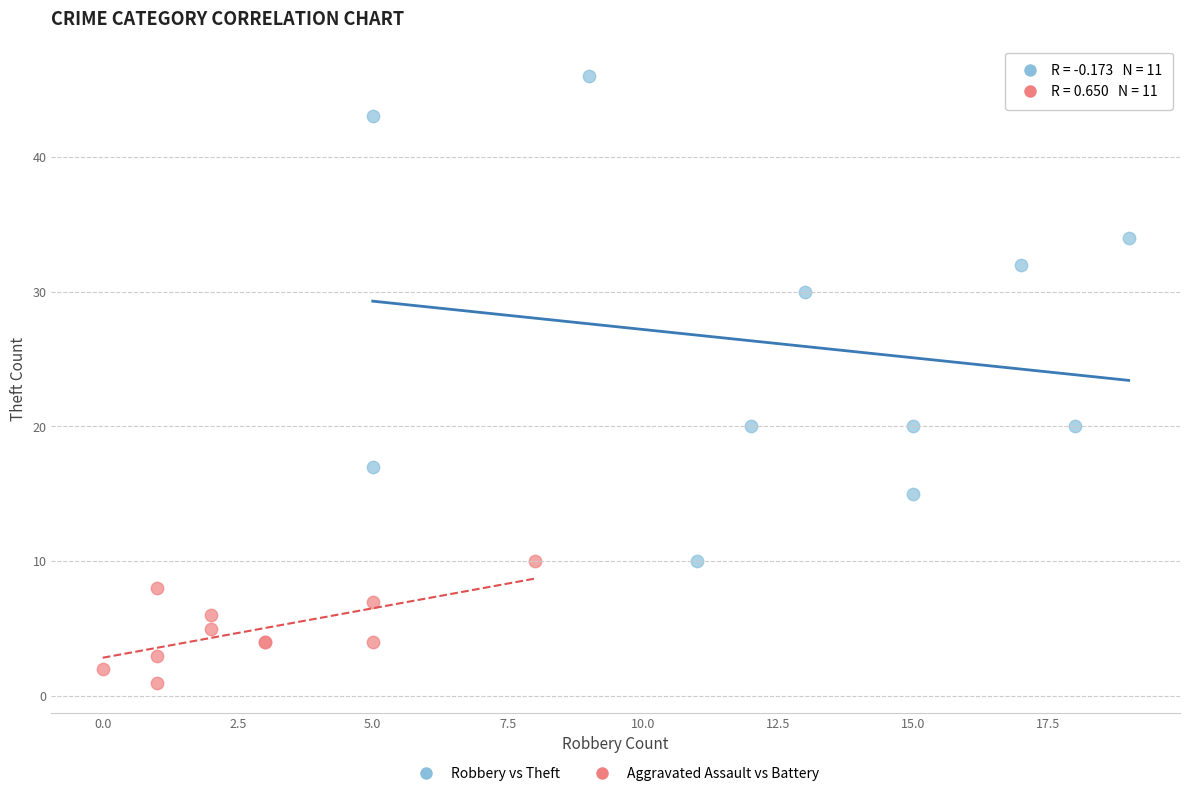

Which series contains the lowest Y value?

Aggravated Assault vs Battery